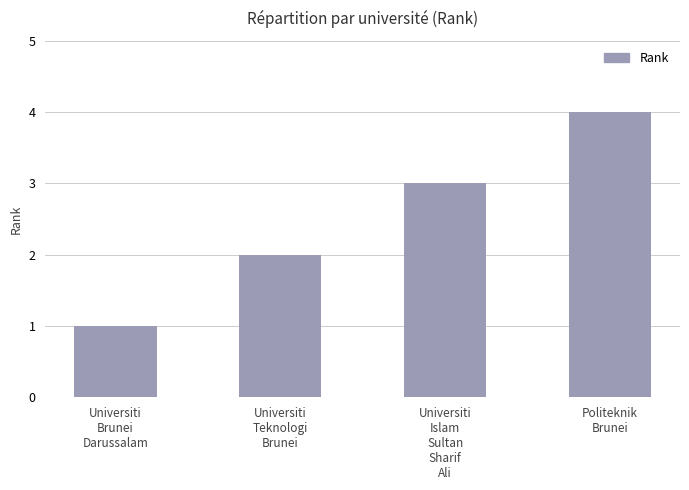

What is the label of the 1st bar from the right?

Politeknik
Brunei